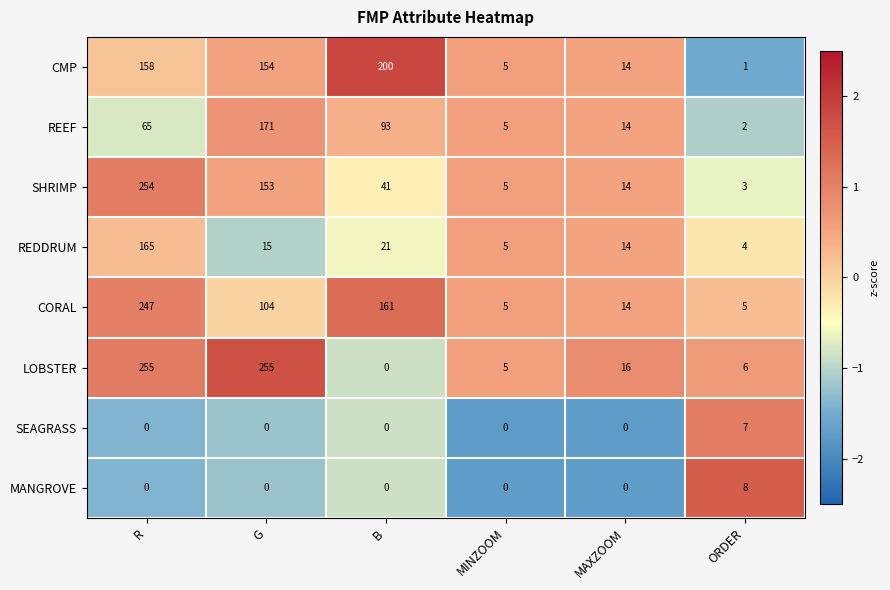

What is the sum of all CORAL values?

536